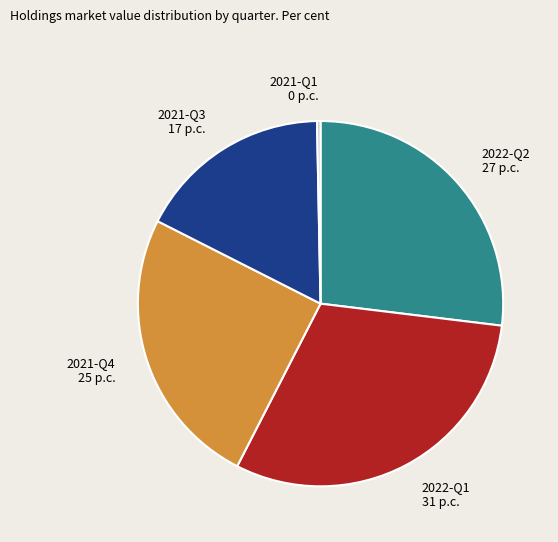

What is the largest slice in the pie chart?

2022-Q1